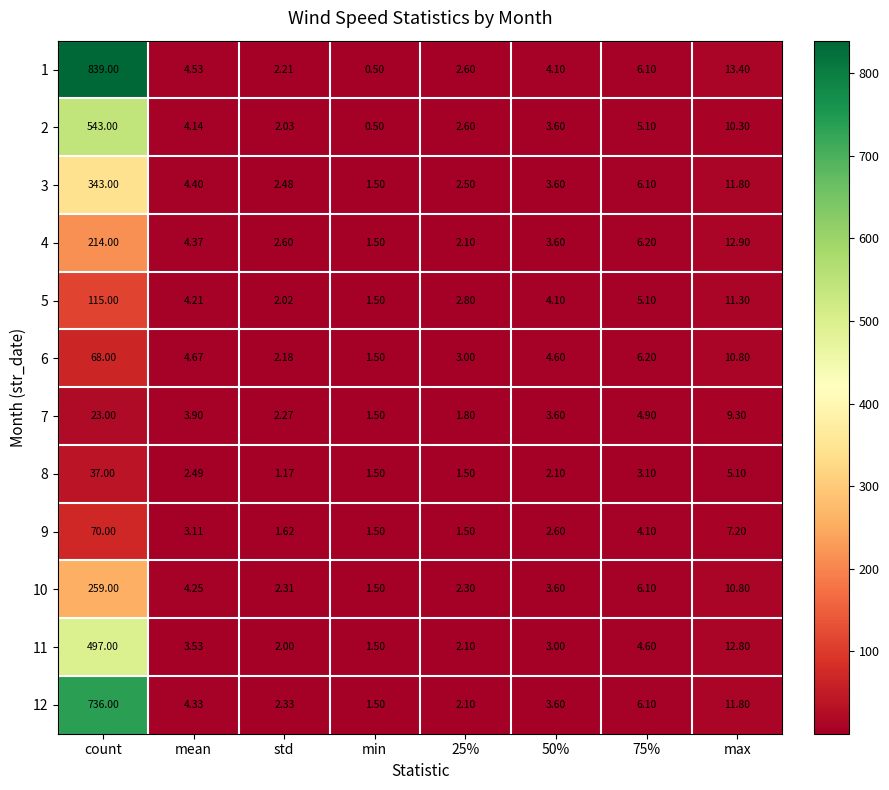

At which category does the chart reach its peak across all series?

count